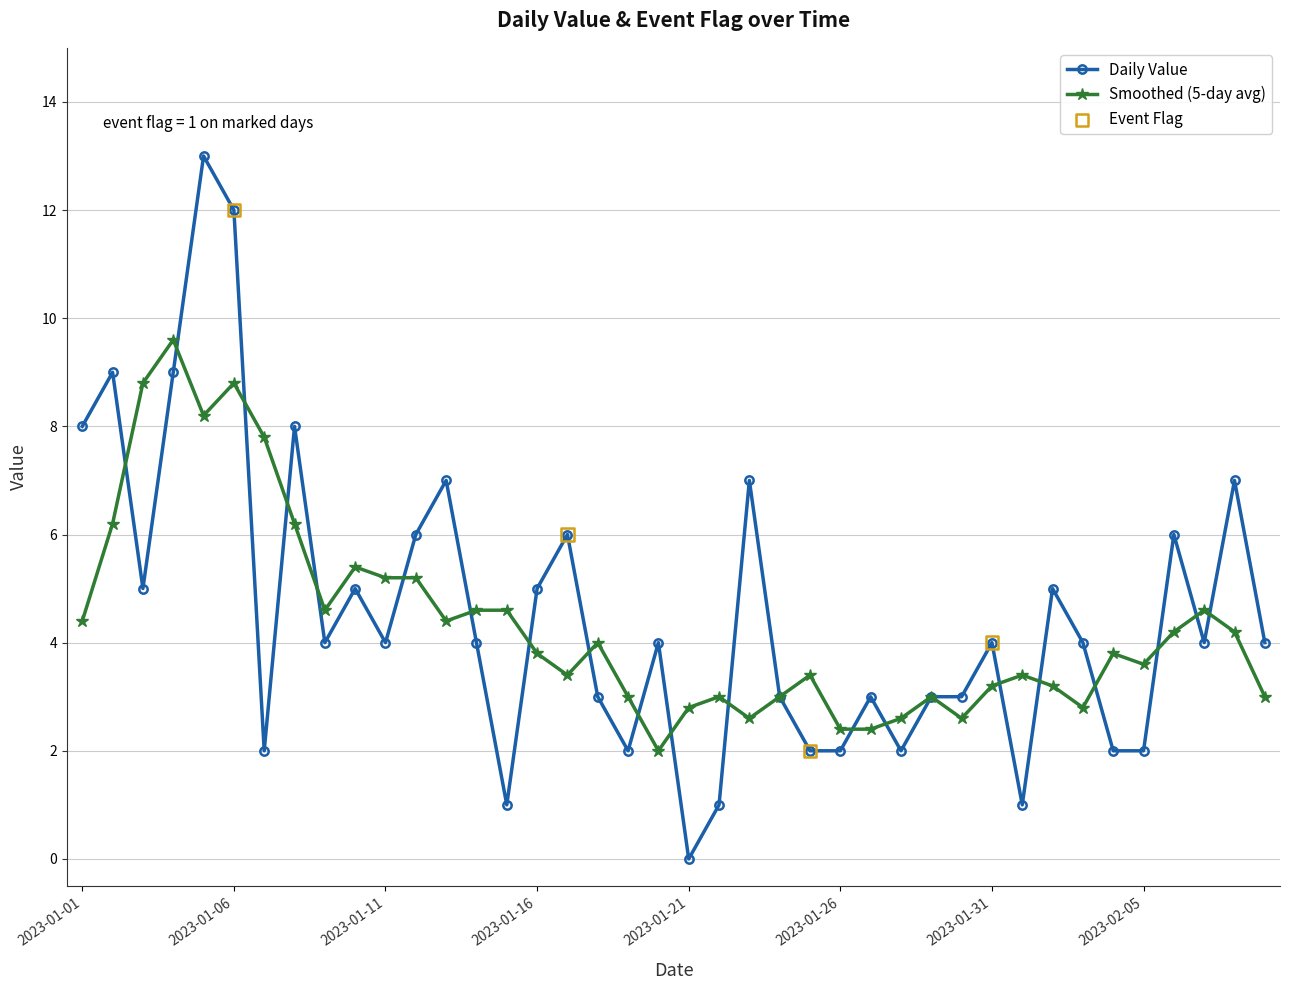

Which series has the largest range (max minus min)?

Daily Value